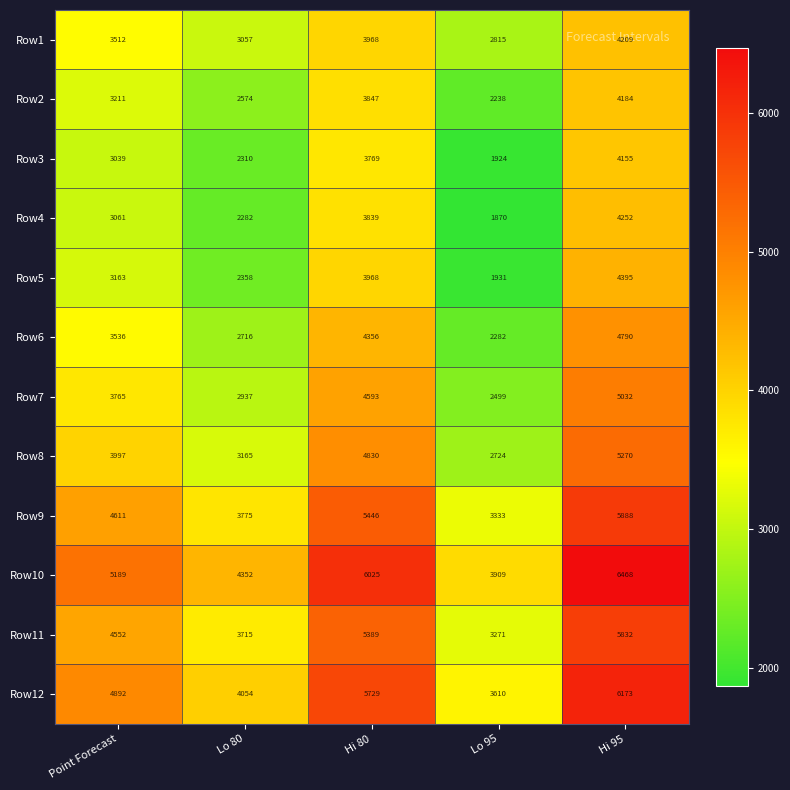

What value does the Row2 series have at Lo 80, to the nearest 100?

2600